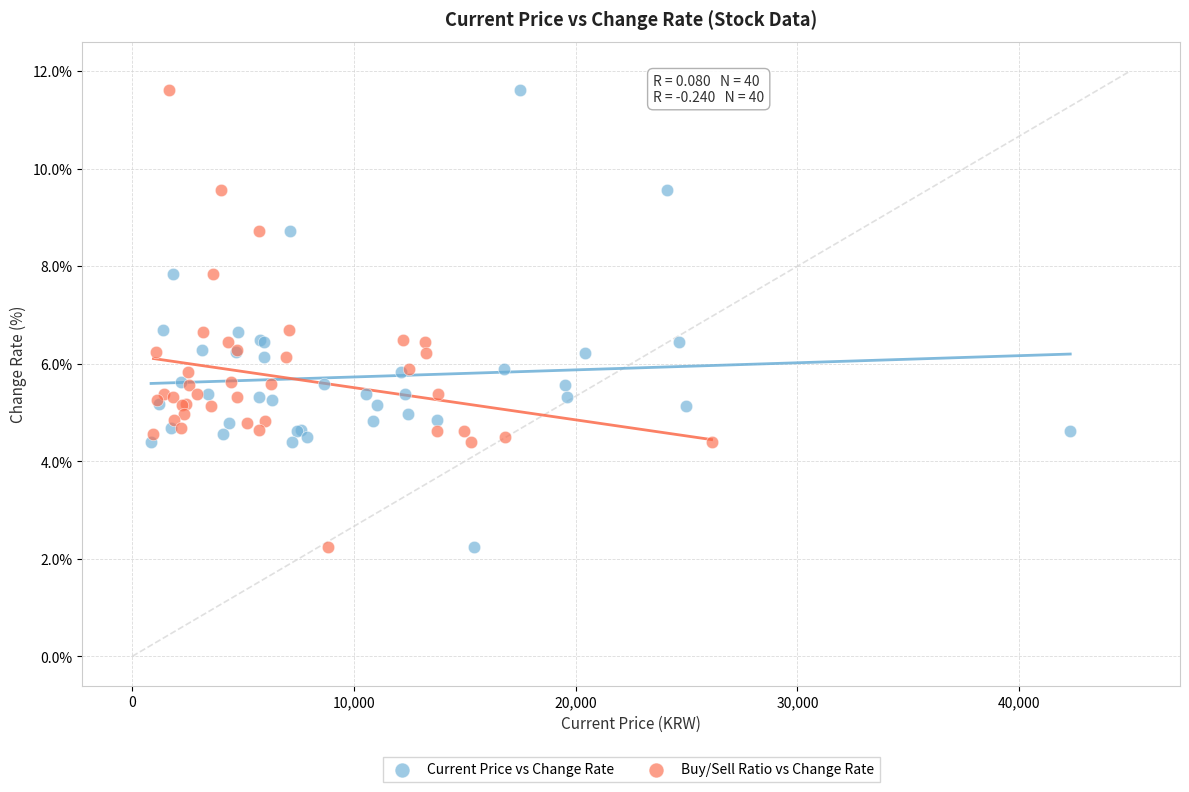

What are all the series names shown in the legend?

Current Price vs Change Rate, Buy/Sell Ratio vs Change Rate